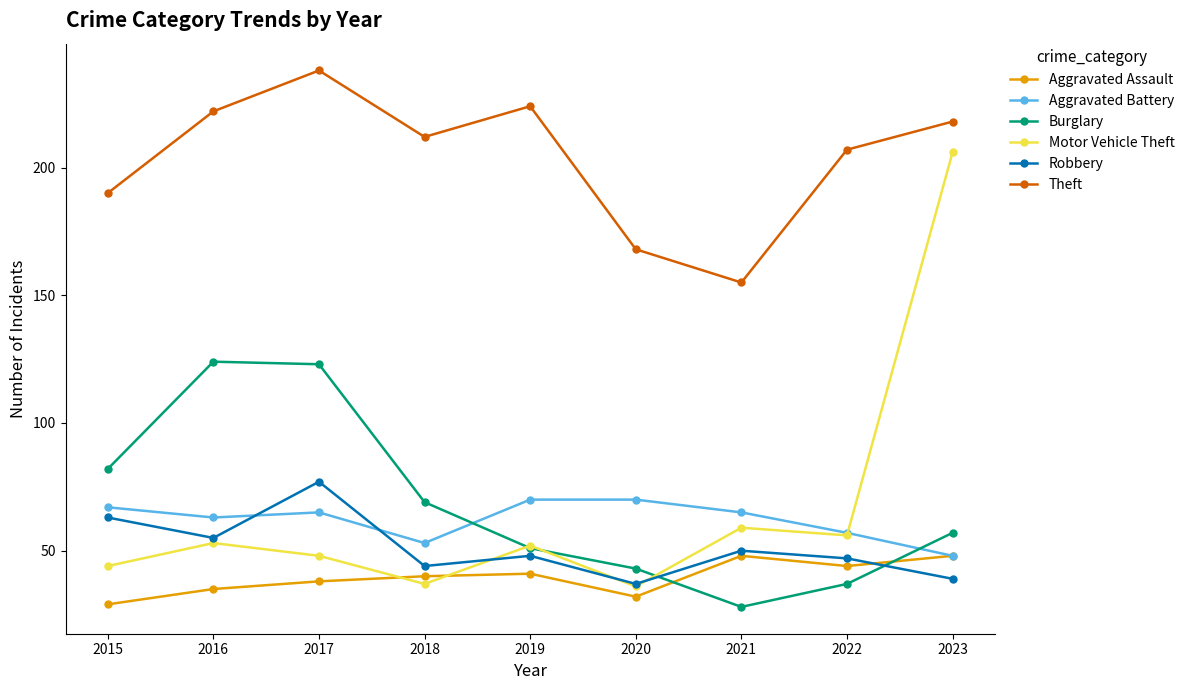

How many lines are shown in the chart?

6